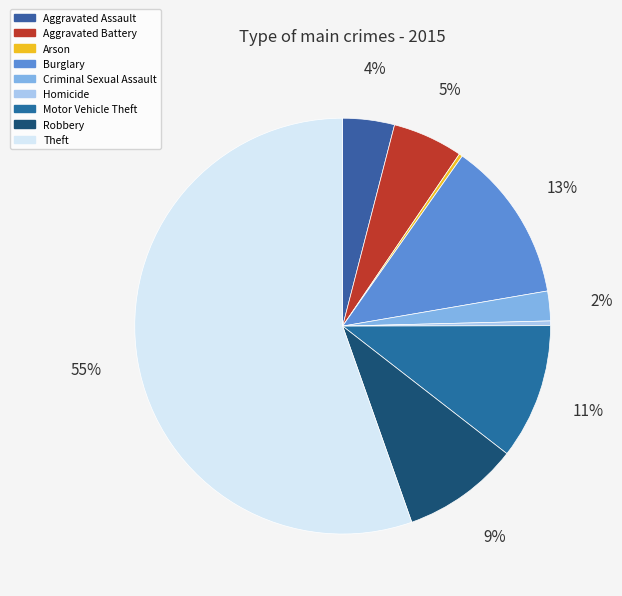

What percentage is the Motor Vehicle Theft slice, to the nearest percent?

11%